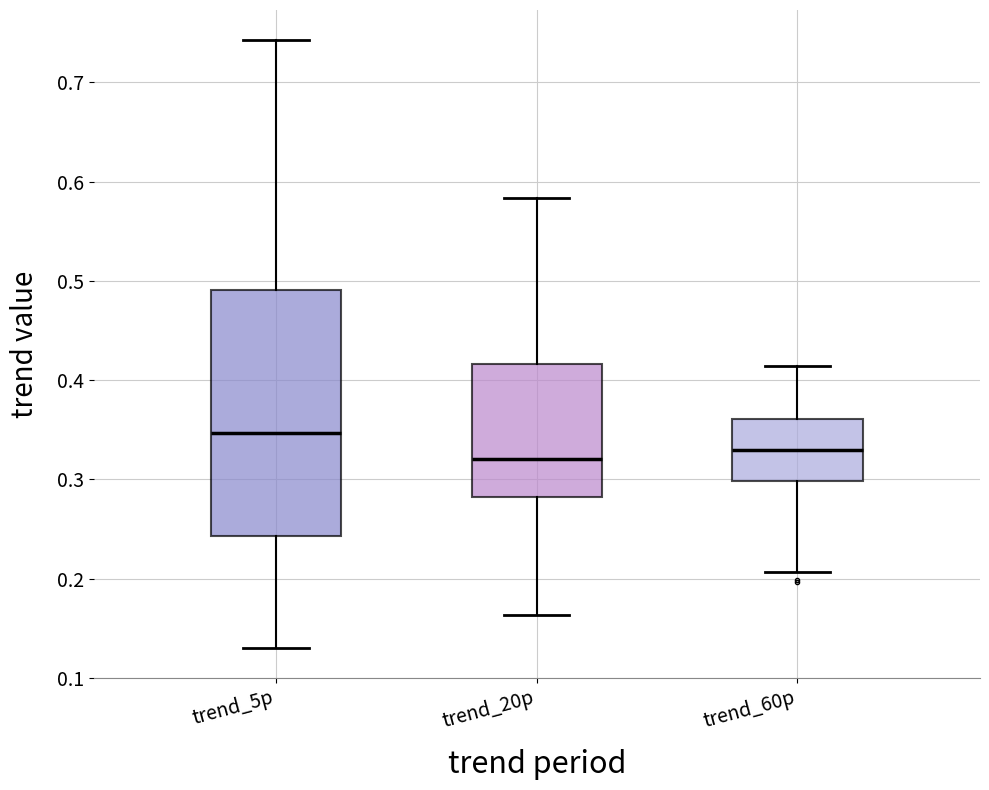

Reading left to right, transcribe this box plot: for each box, give where its median line is, the range the box spans, and where its two whiskers end, as read against the y-axis. The values are not printed on the chart, so give them approximately, as read against the axis.

trend_5p: median 0.35, box 0.24 to 0.49, whiskers 0.13 to 0.74
trend_20p: median 0.32, box 0.28 to 0.42, whiskers 0.16 to 0.58
trend_60p: median 0.33, box 0.30 to 0.36, whiskers 0.21 to 0.41